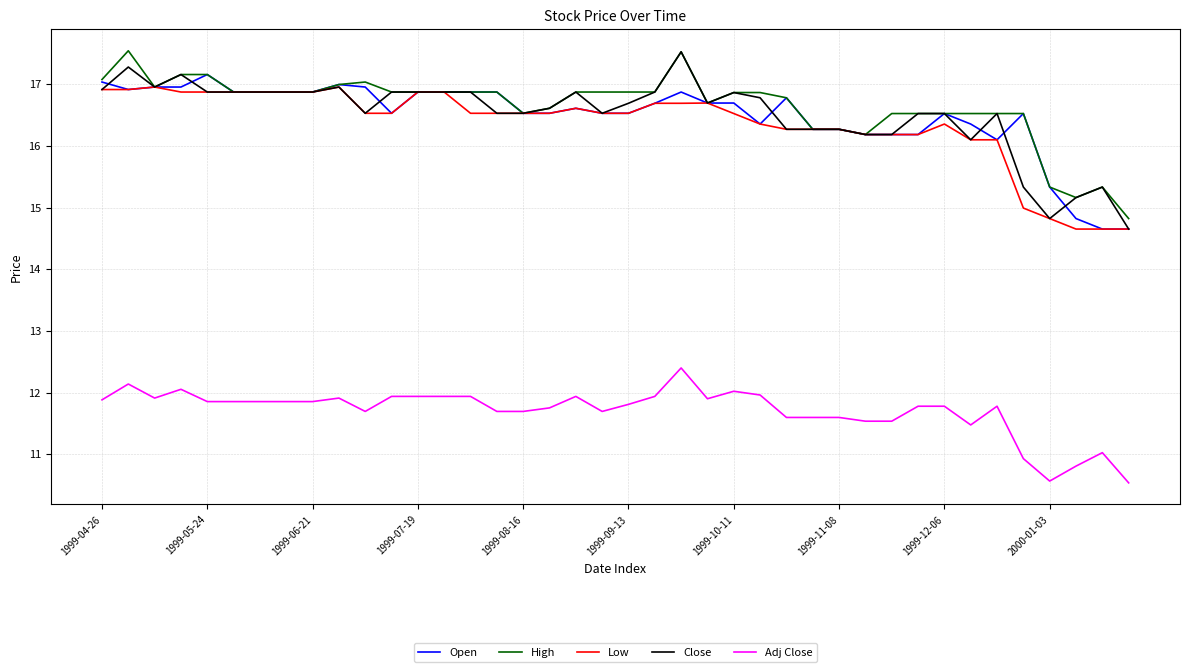

What are all the series names shown in the legend?

Open, High, Low, Close, Adj Close